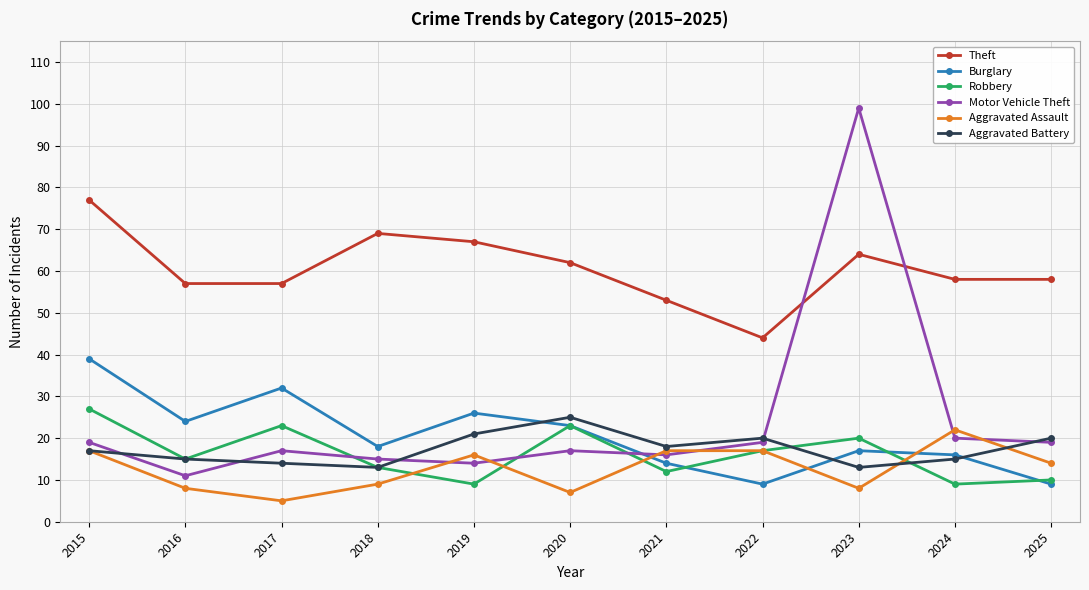

The Aggravated Assault series shows 22 at 2022. True or false?

False